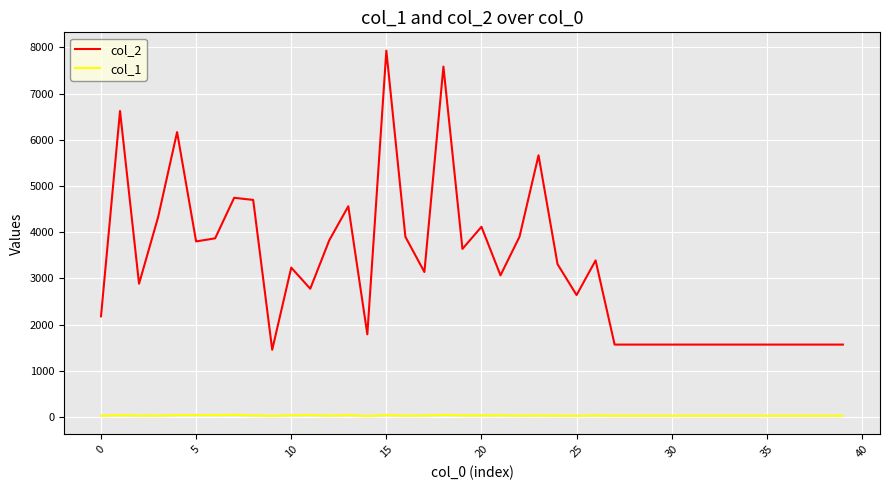

What is the average value of the col_2 series?

3240